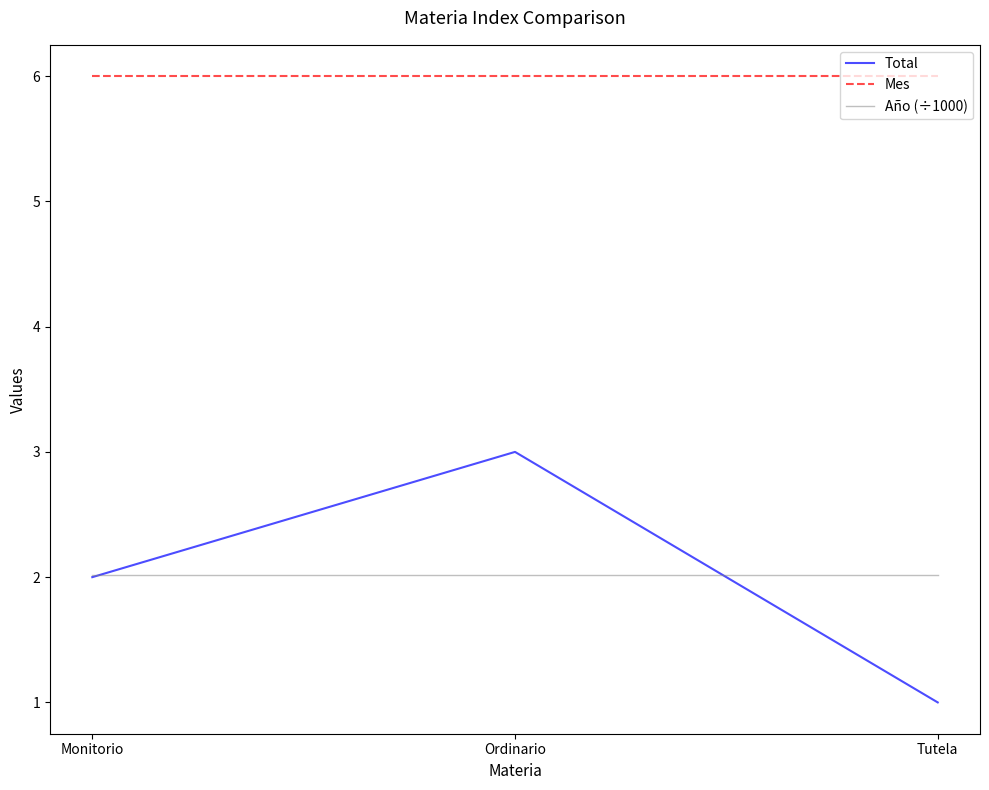

Does the chart have visible grid lines?

No